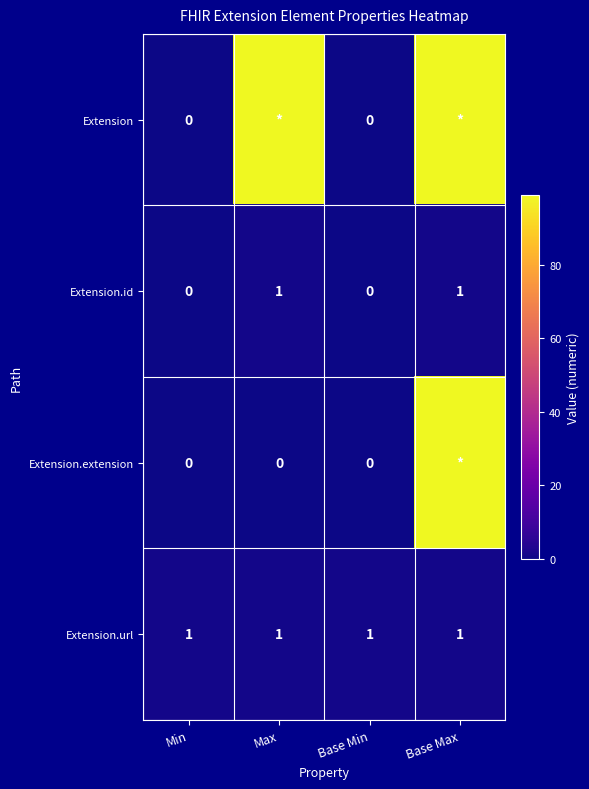

How many Extension.id values are between 0 and 1?

4